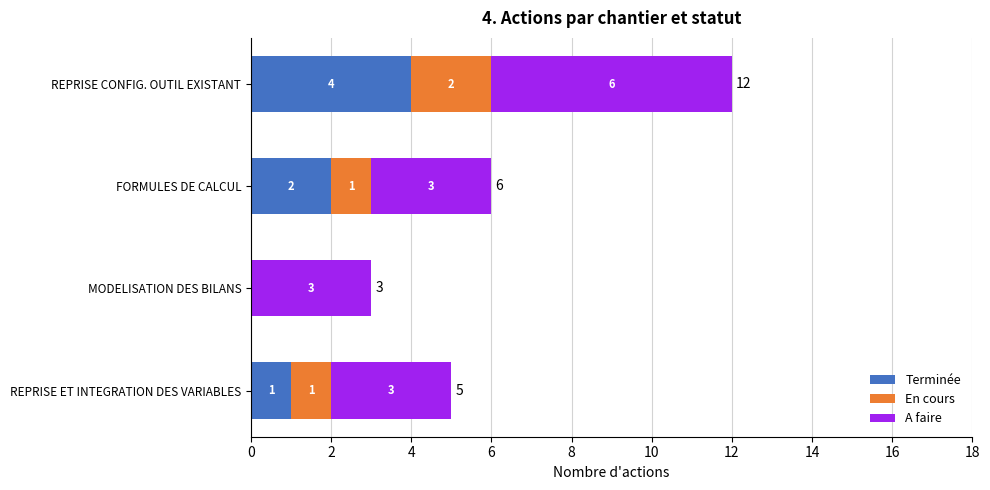

What is the total value across all series at REPRISE CONFIG. OUTIL EXISTANT?

12